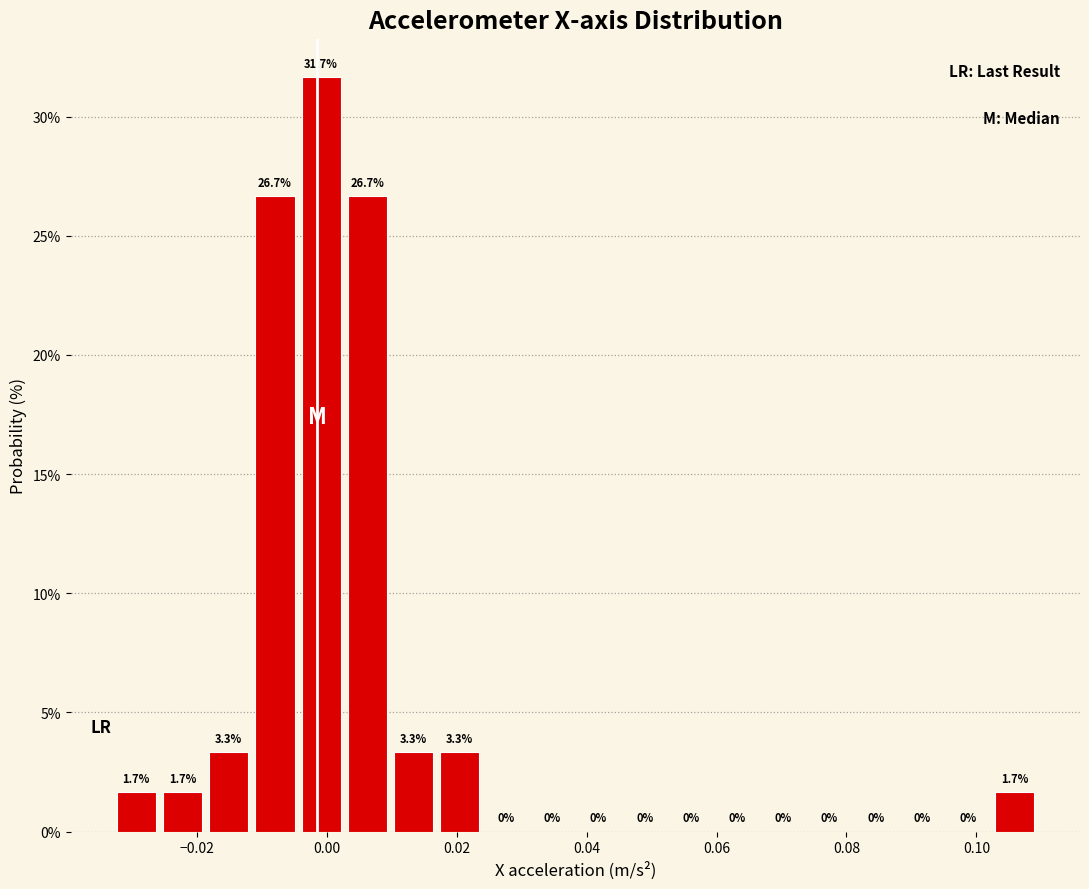

Around what value on the x-axis is the tallest bar? Give the approximate position of its centre, as read against the axis.

0.000